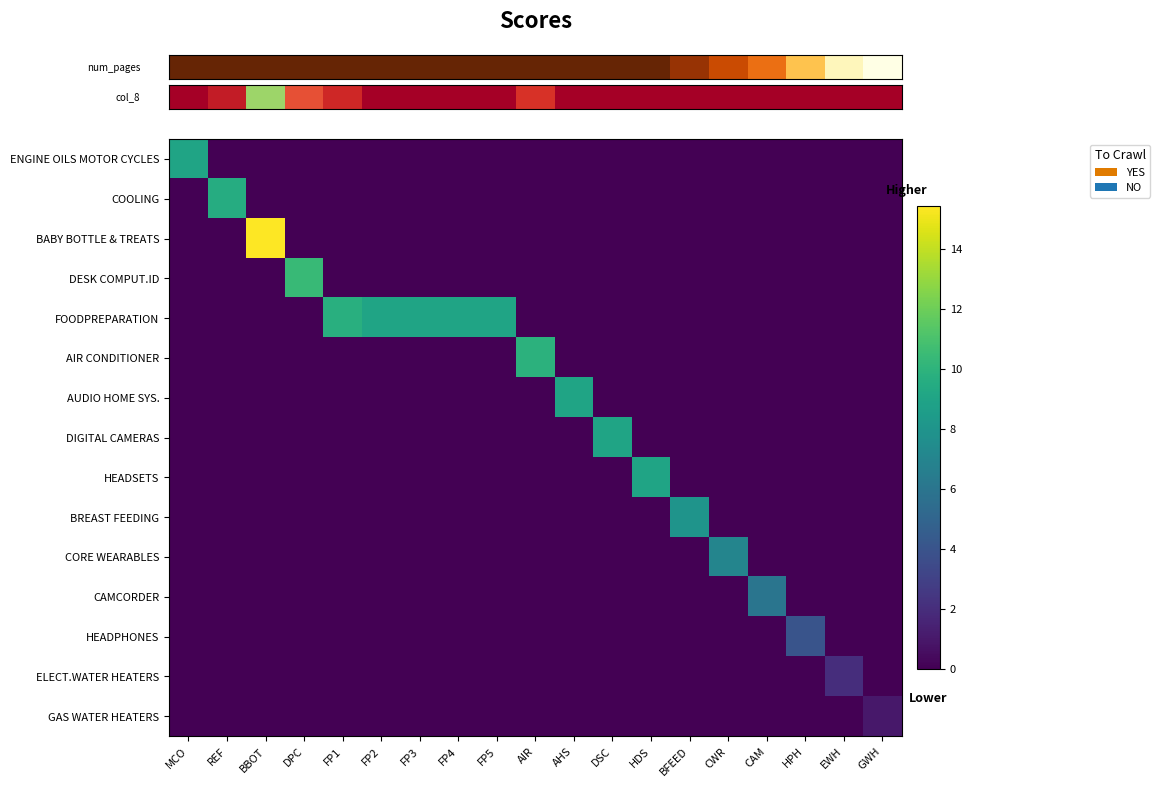

At how many categories does at least one series exceed 2?

17